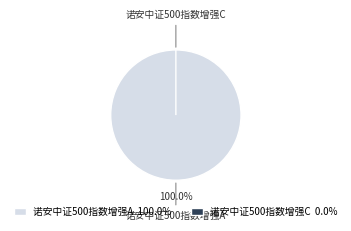

Is it true that 诺安中证500指数增强C is 0% of the pie?

True